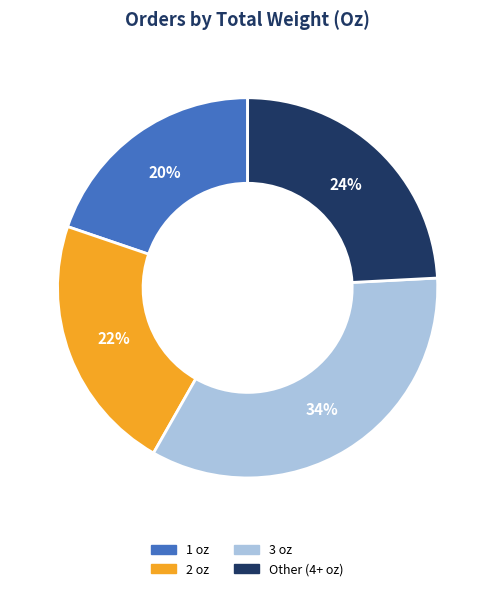

Is there a majority slice in this chart?

No